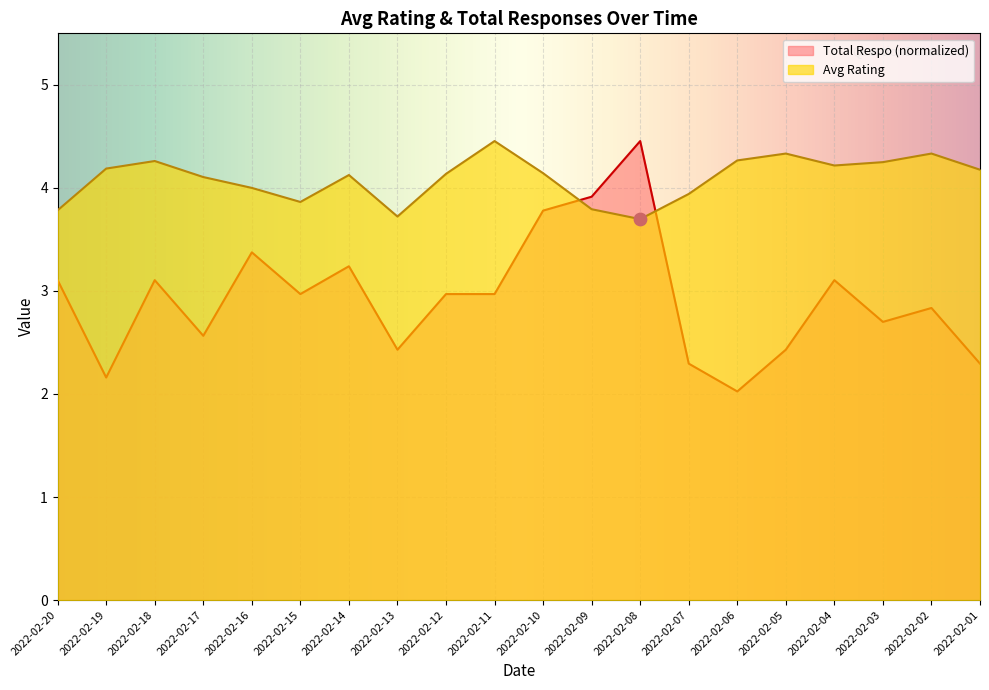

Which series has the largest total across all categories?

Avg Rating